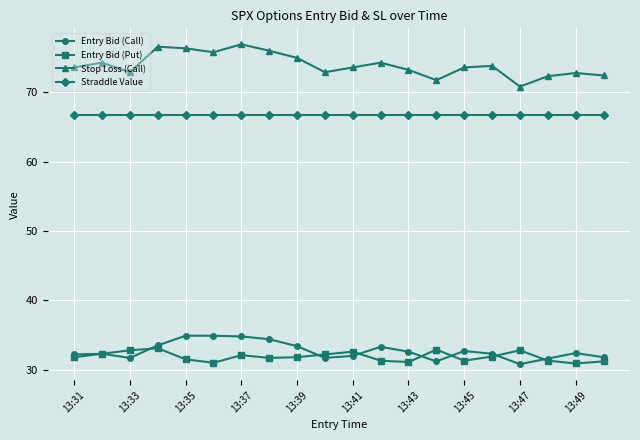

What is the value of the Entry Bid (Put) point at the 13th from the left?

31.1